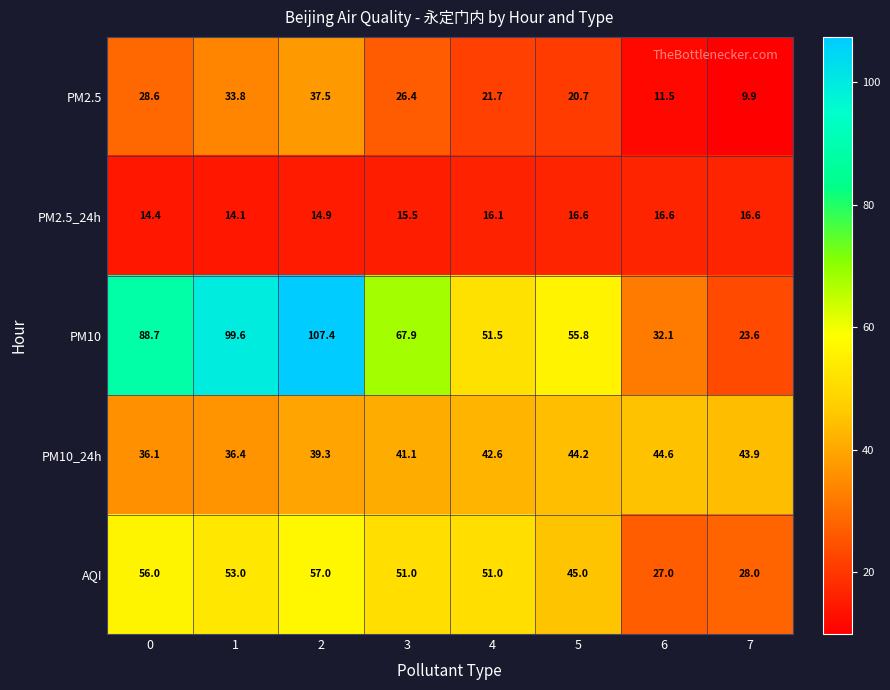

What is the spread (max minus min) of values at 6?

33.1